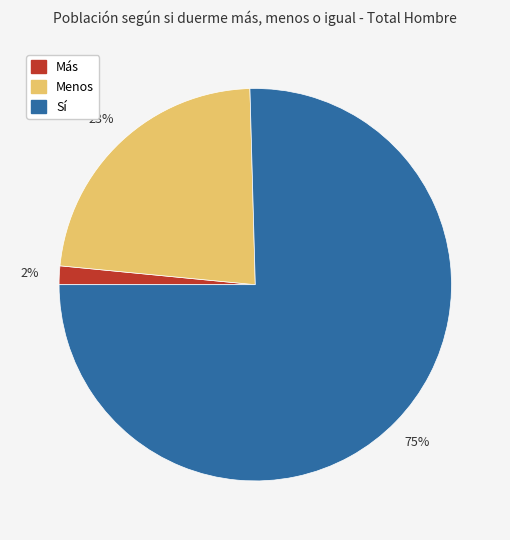

Does any single category account for the majority?

Yes